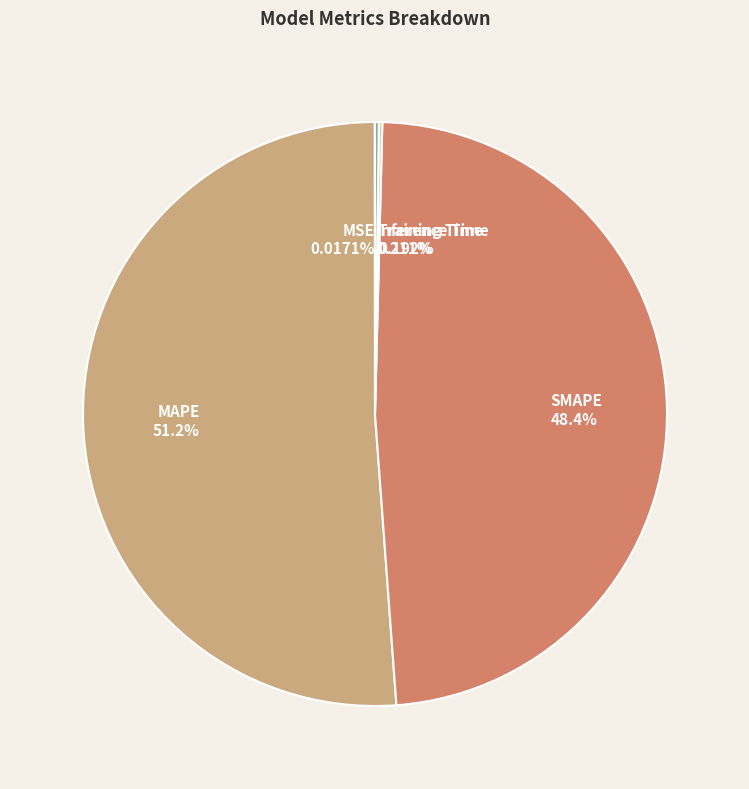

Which slice is the largest?

MAPE